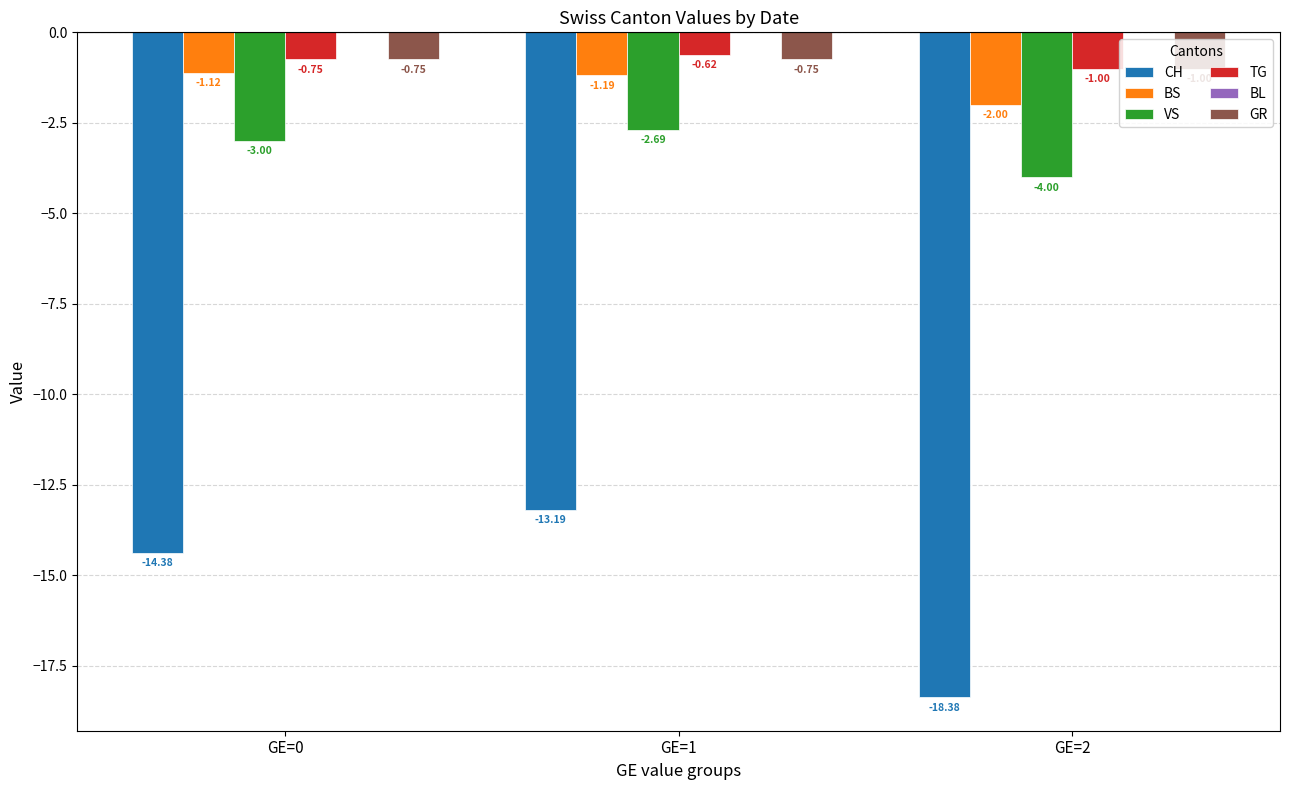

List the labels in order of CH value, largest first.

GE=1, GE=0, GE=2